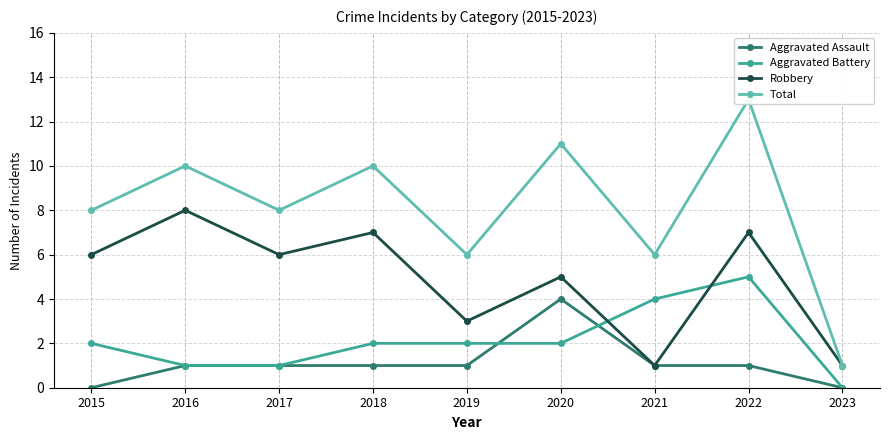

What is the maximum value for Total?

13